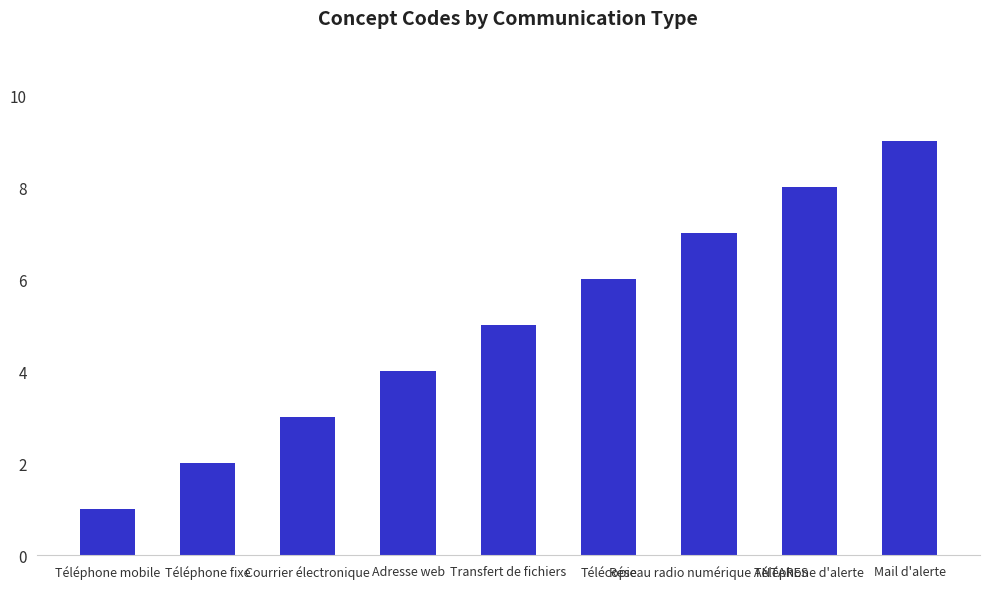

What is the sum of the values at Réseau radio numérique ANTARES and Adresse web?

11